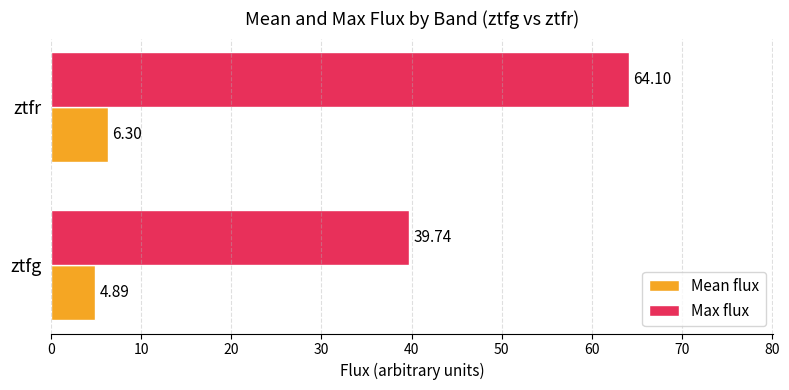

What is the sum of all Mean flux values?

11.2